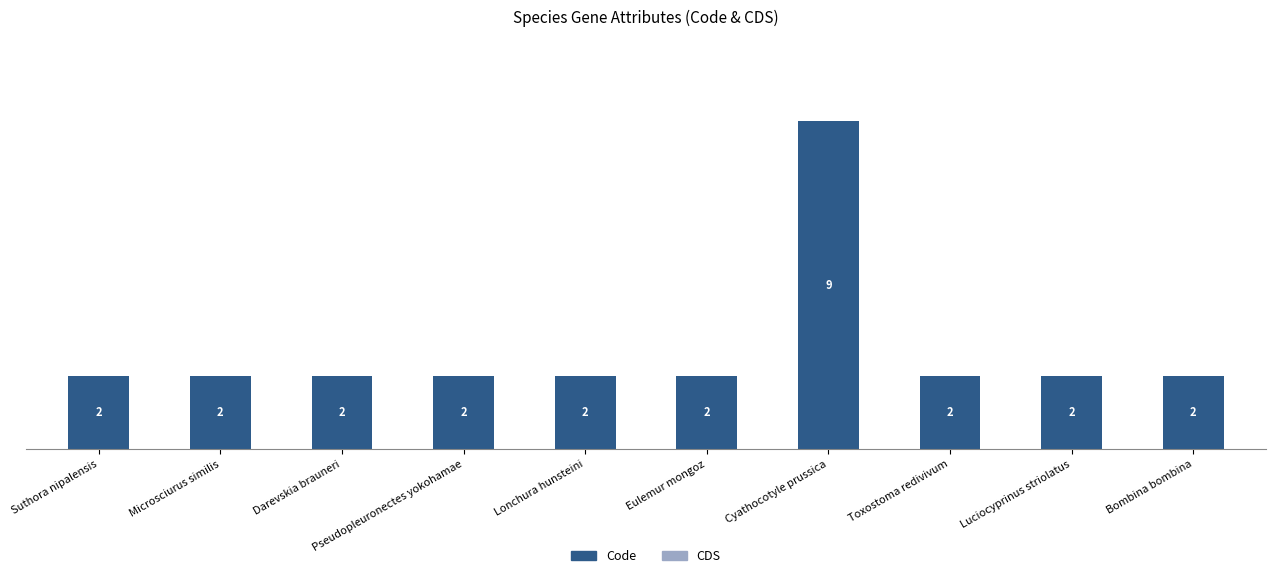

What position from the right is Luciocyprinus striolatus?

2